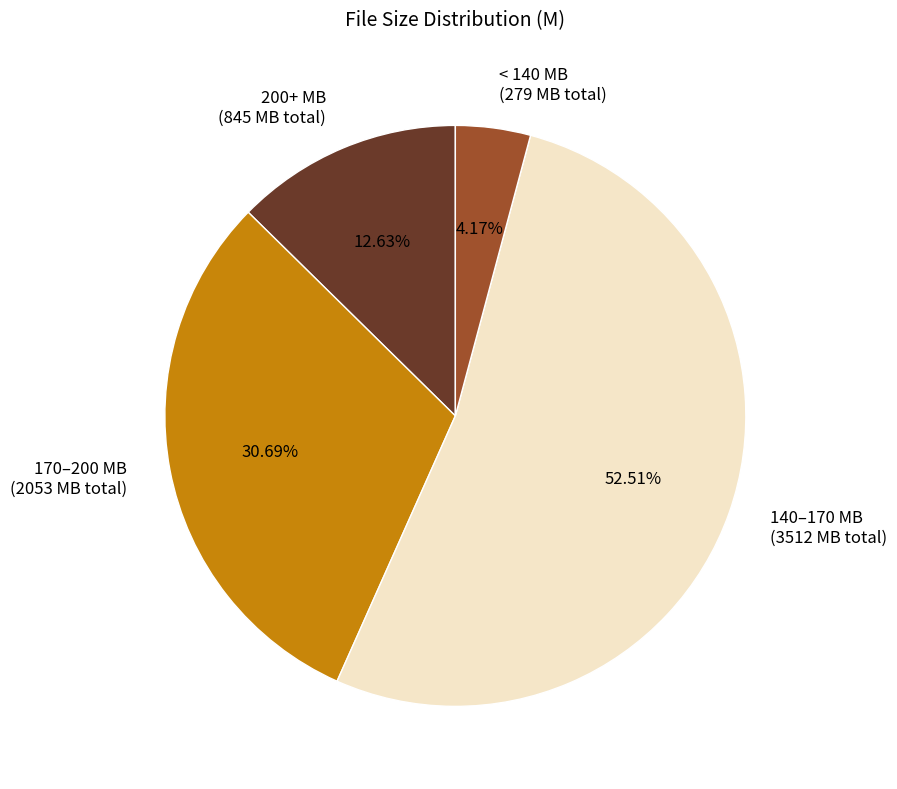

Between 140–170 MB (3512 MB total) and 200+ MB (845 MB total), which is larger?

140–170 MB (3512 MB total)